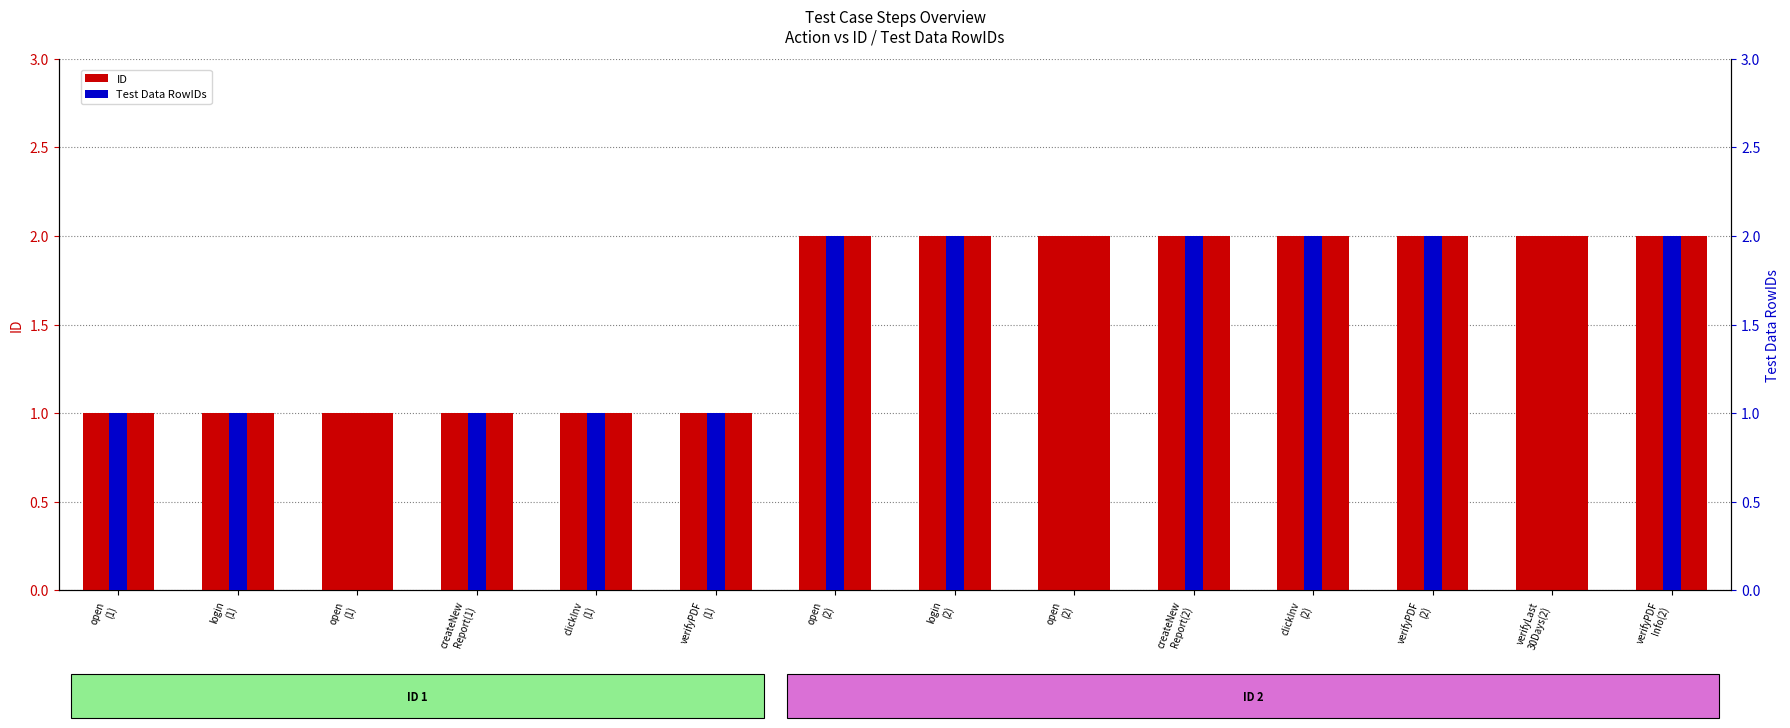

What is the highest value of the Test Data RowIDs series?

2